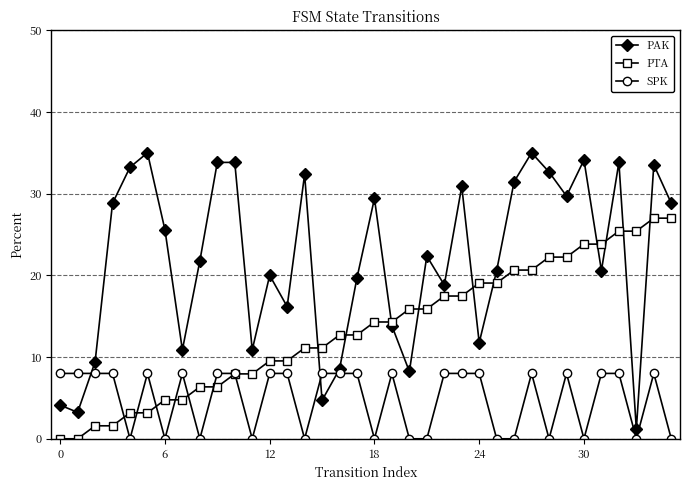

Which series has the widest spread of values?

PAK